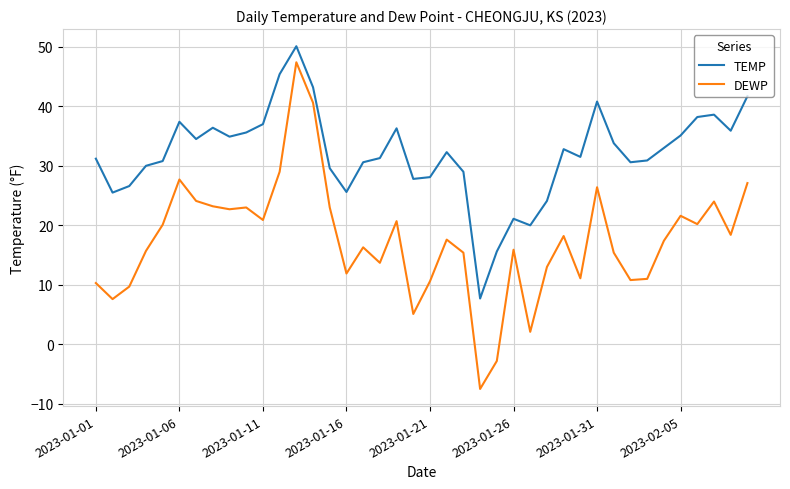

What is the highest value of the TEMP series?

50.1